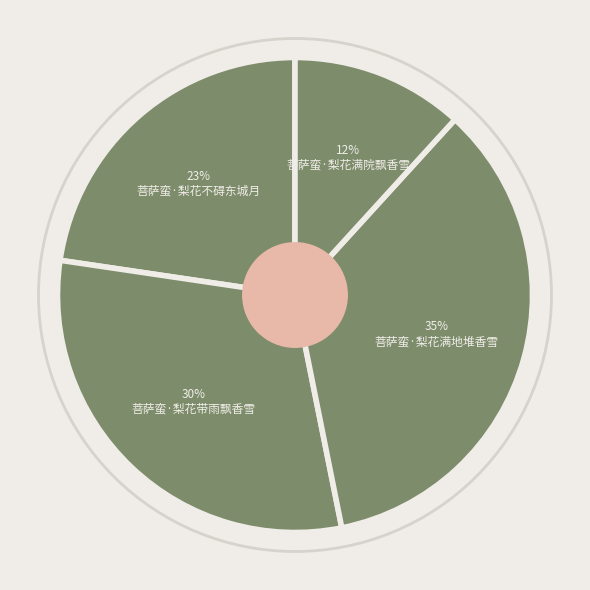

How much of the chart is everything except 菩萨蛮·梨花满院飘香雪?

88.2%